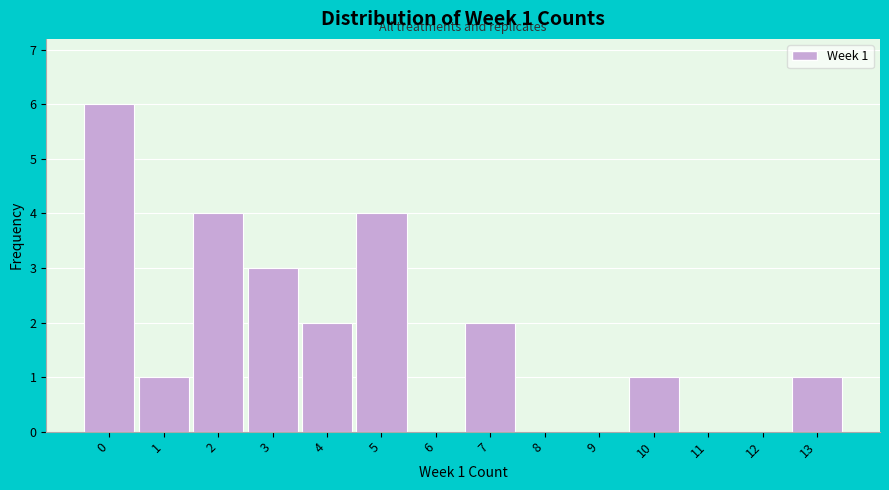

Which range on the x-axis has the tallest bar?

-0.5 to 0.5